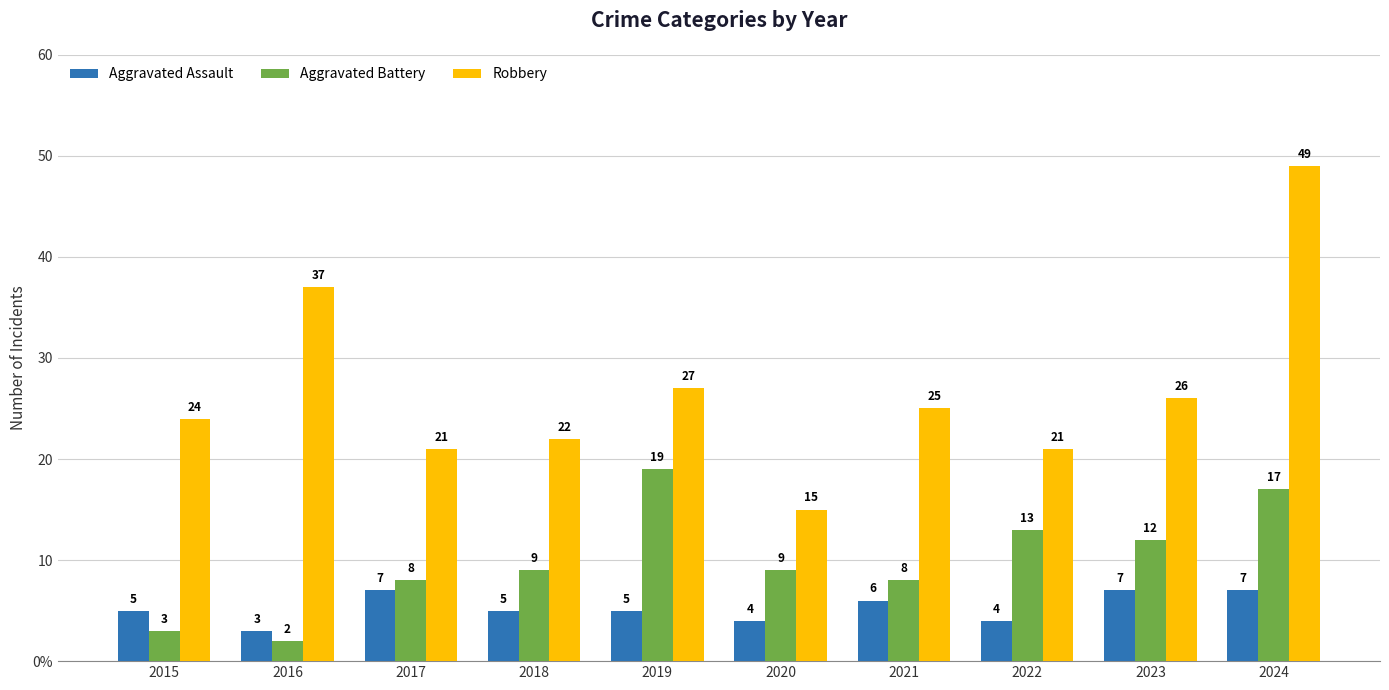

What is the maximum value shown in the chart?

49